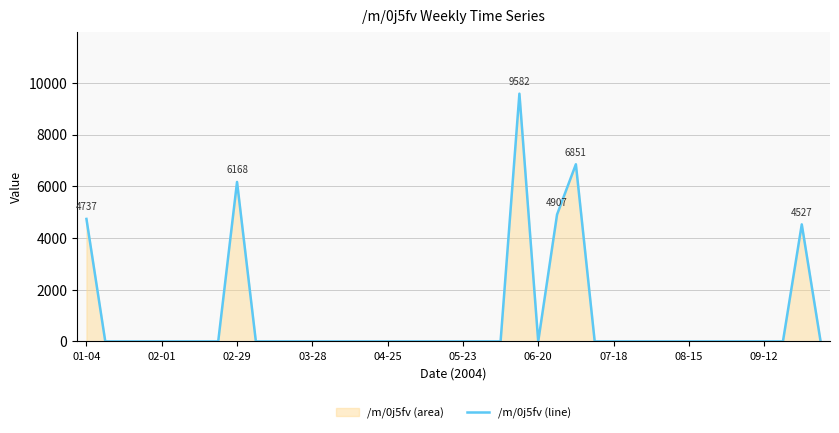

What is the difference between the maximum and minimum values?

9581.5